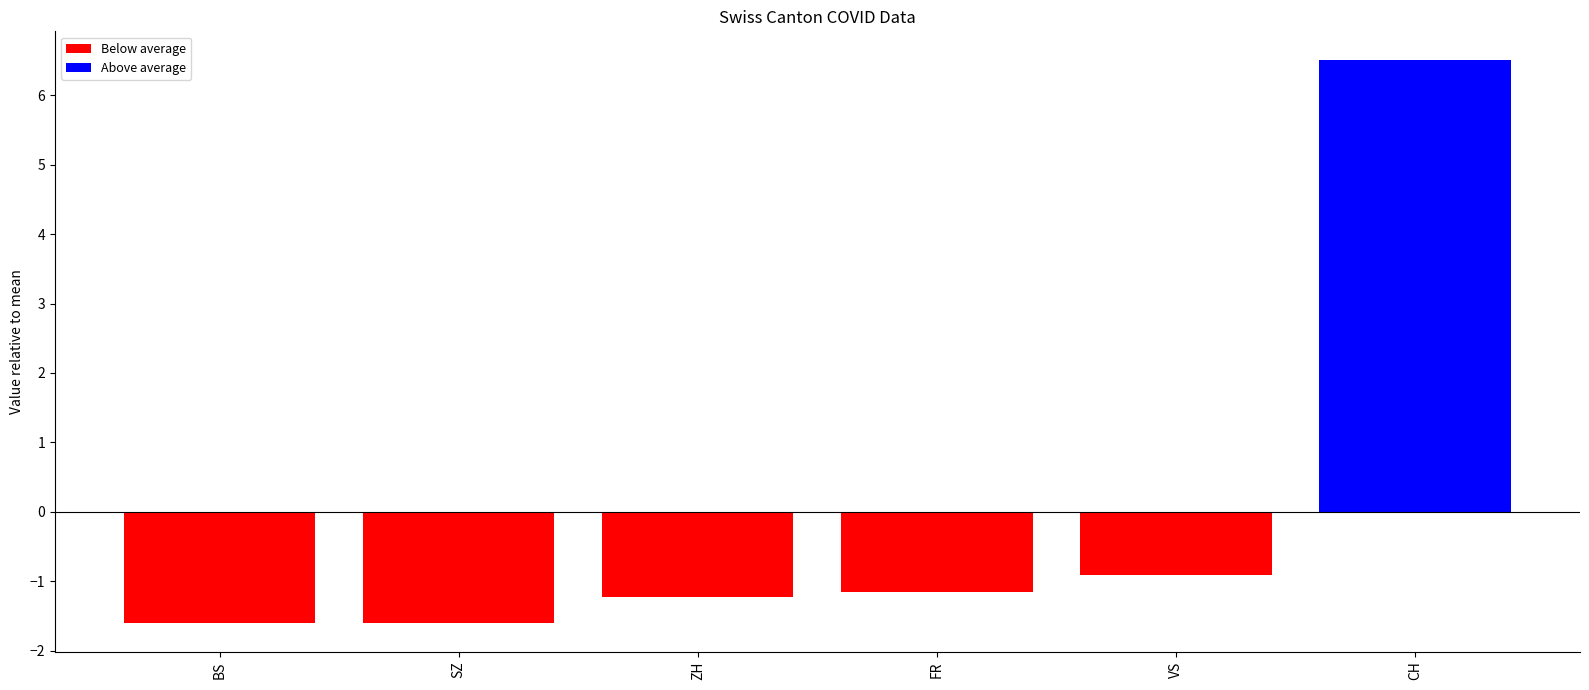

How many bars are there in each group?

6